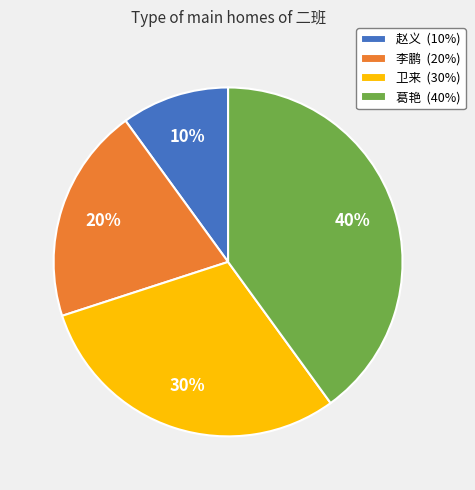

Do 李鹏 (20%) and 葛艳 (40%) together represent more than half of the pie?

Yes